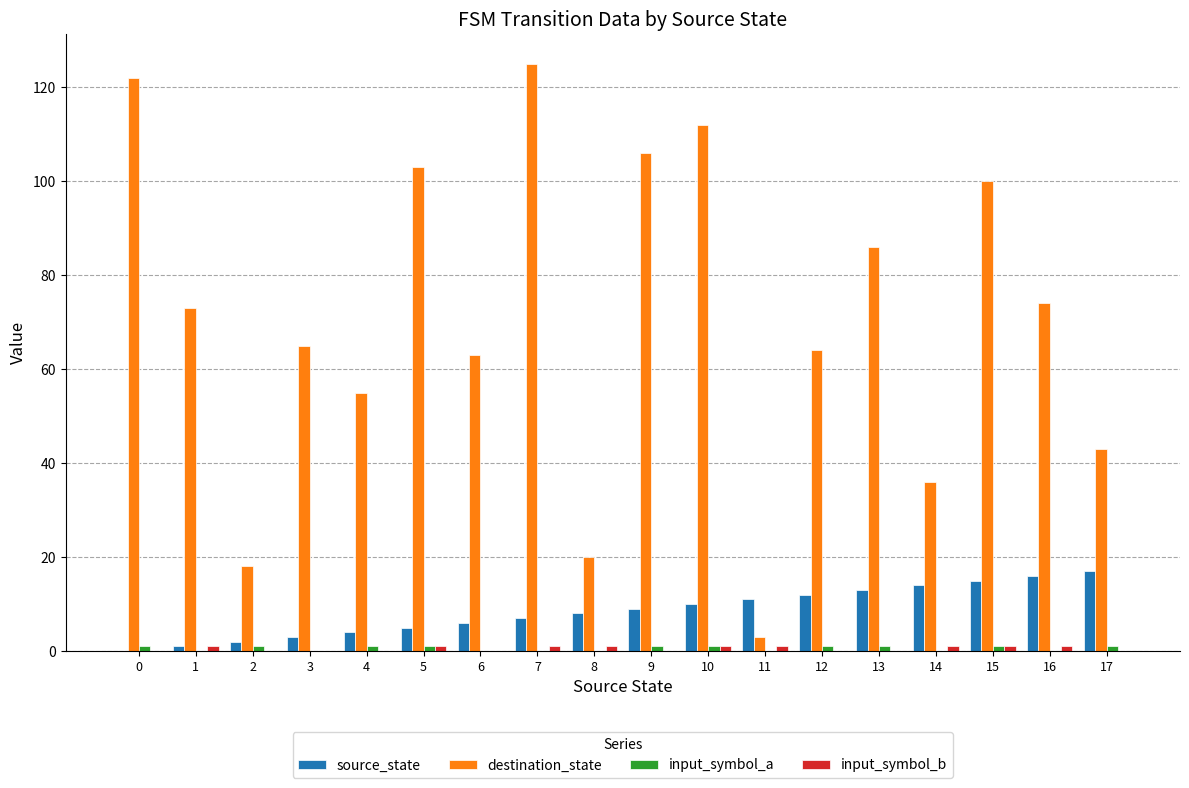

Which category has the highest value across all series?

7